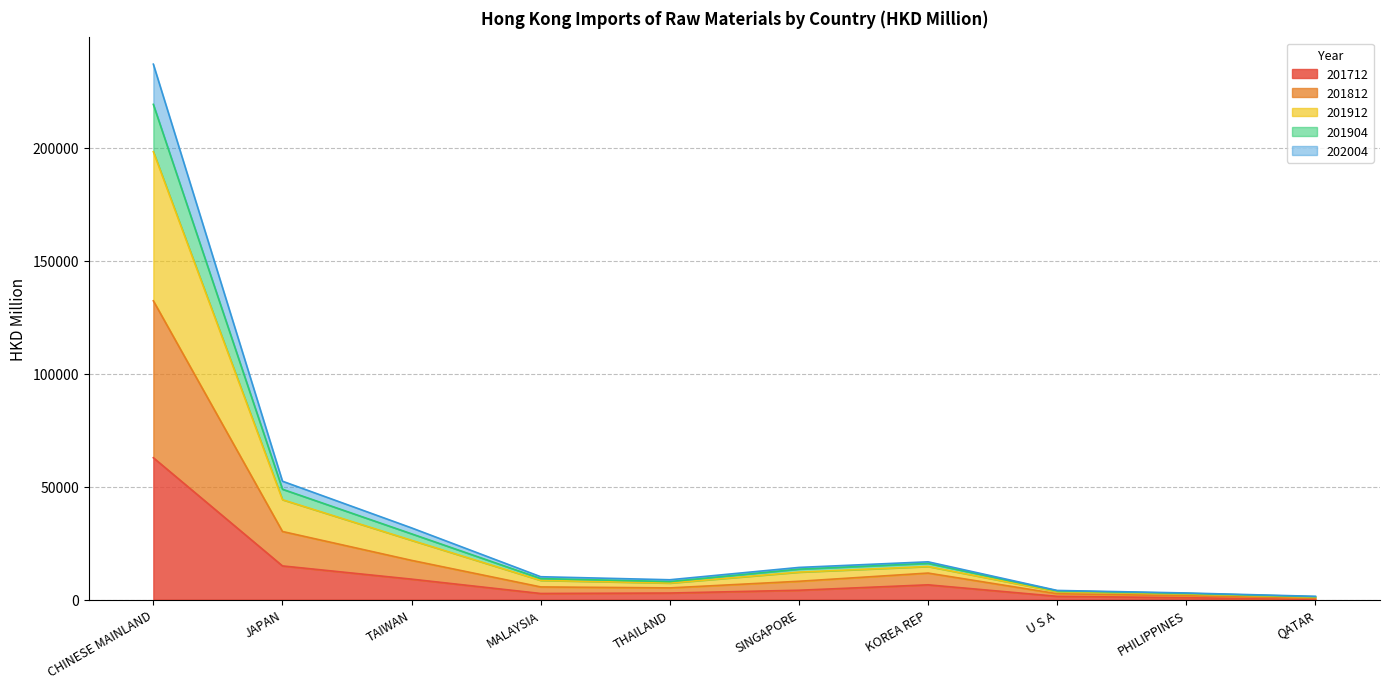

At which category is the sum across all series the highest?

CHINESE MAINLAND